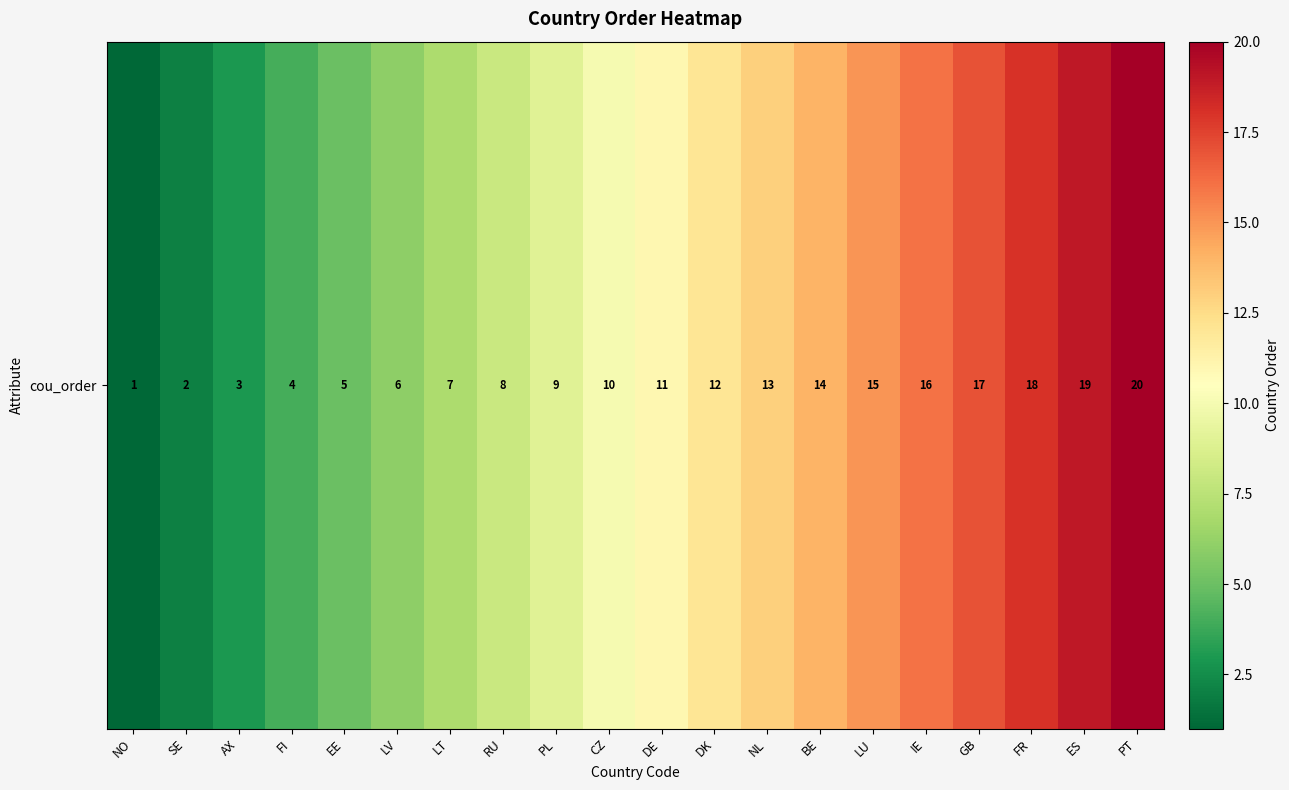

The chart shows a value of 18 at FR. True or false?

True